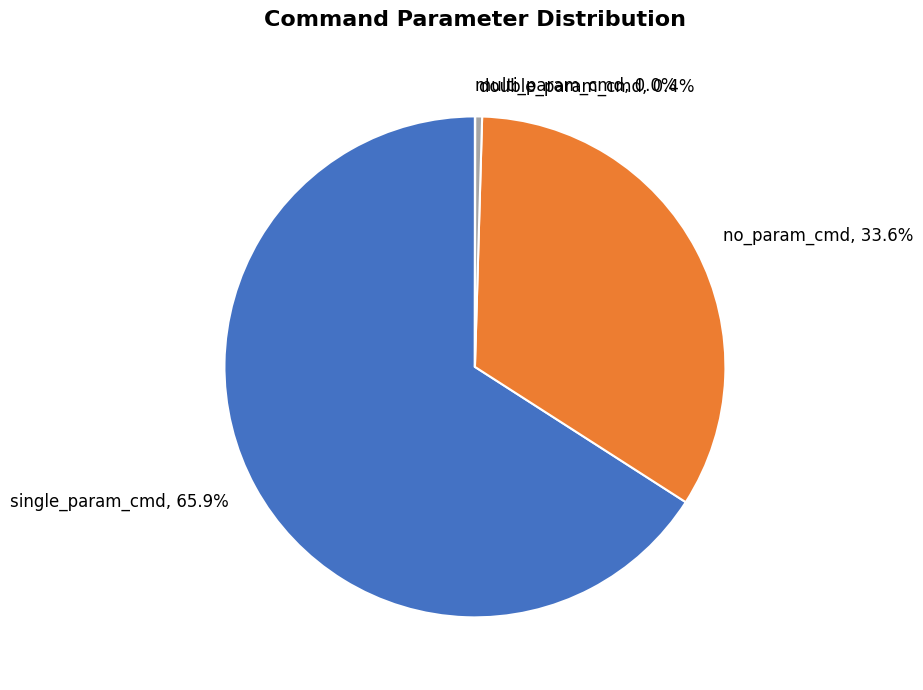

Does any single category account for the majority?

Yes